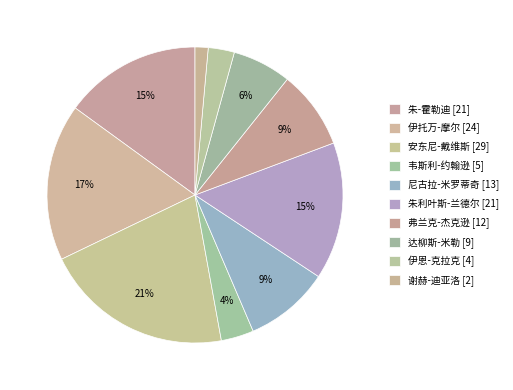

To the nearest percent, what portion does 韦斯利-约翰逊 represent?

4%